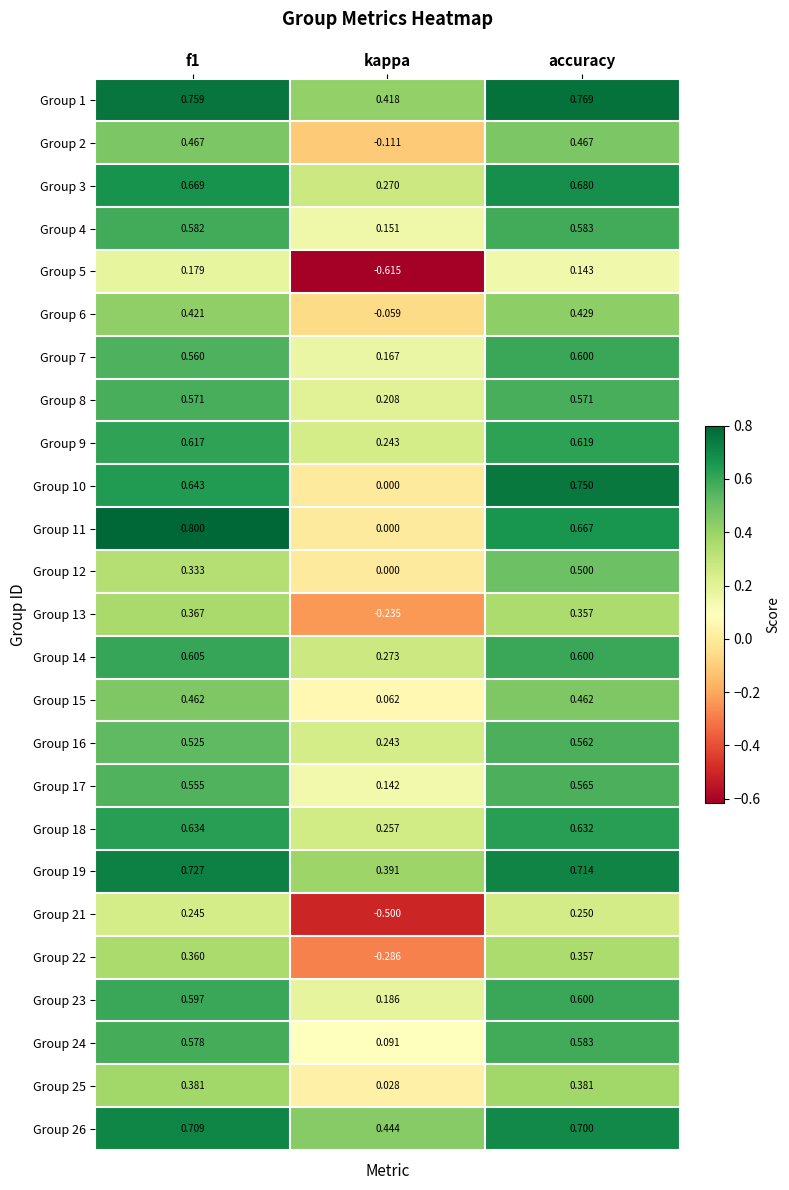

Where is Group 26 nearest to the value 0?

kappa